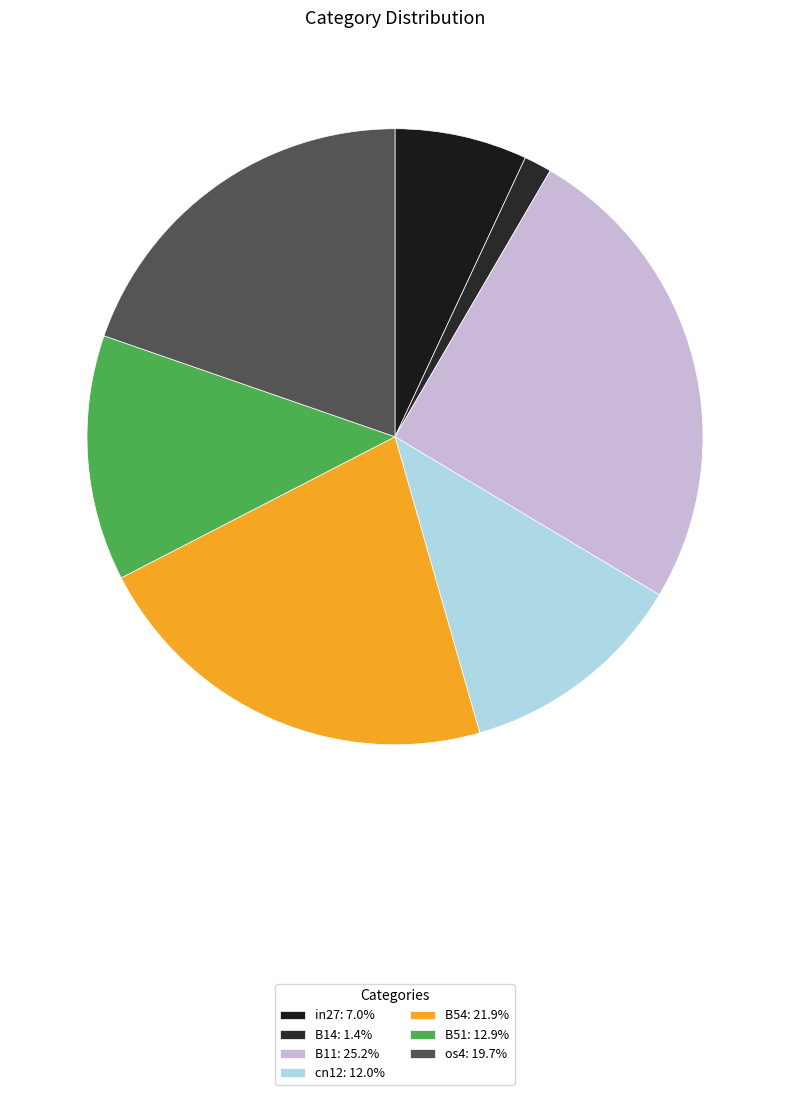

Which category has the biggest portion of the pie?

B11